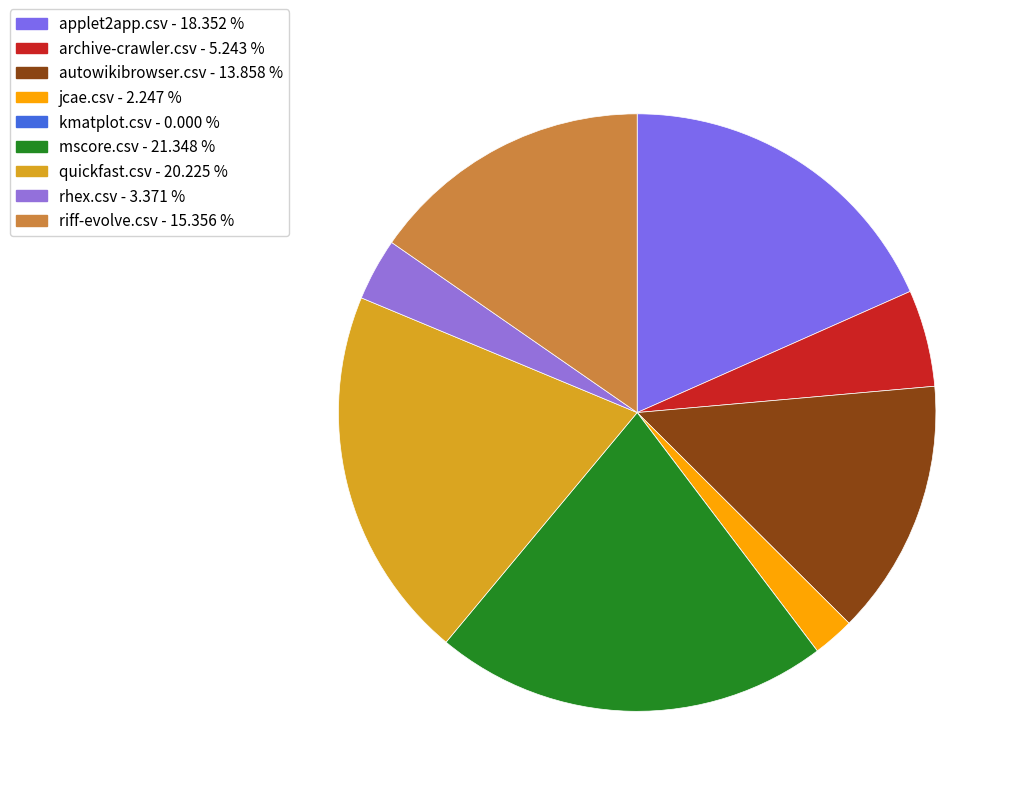

What percentage do kmatplot.csv and riff-evolve.csv together represent?

15.4%